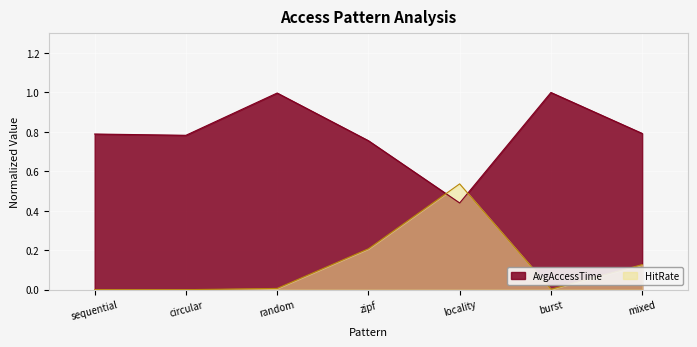

Rank the series by their maximum value, from lowest to highest.

HitRate, AvgAccessTime